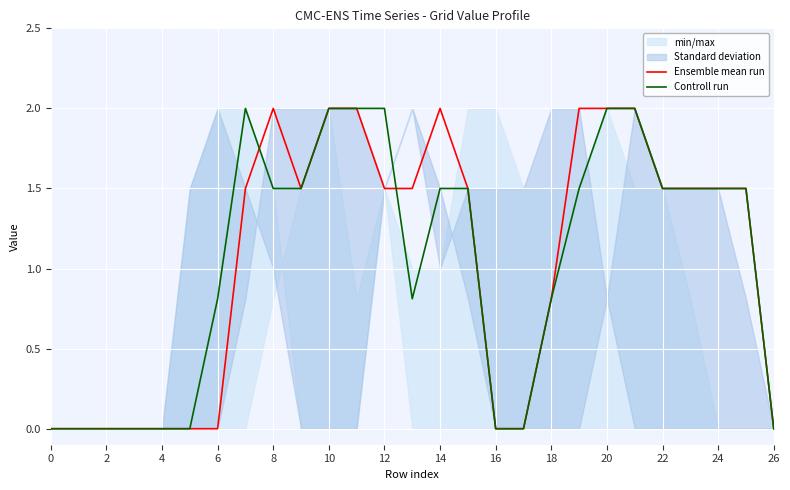

True or false: Controll run and Ensemble mean run cross at least once.

True